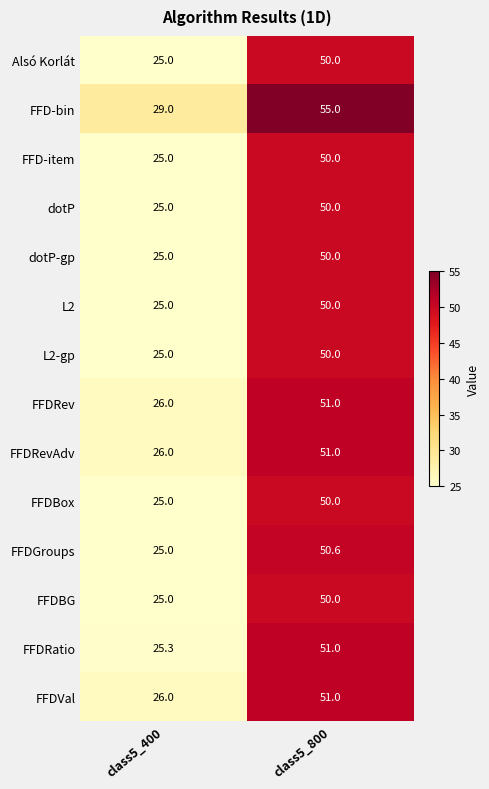

List the labels in order of FFDBox value, largest first.

class5_800, class5_400